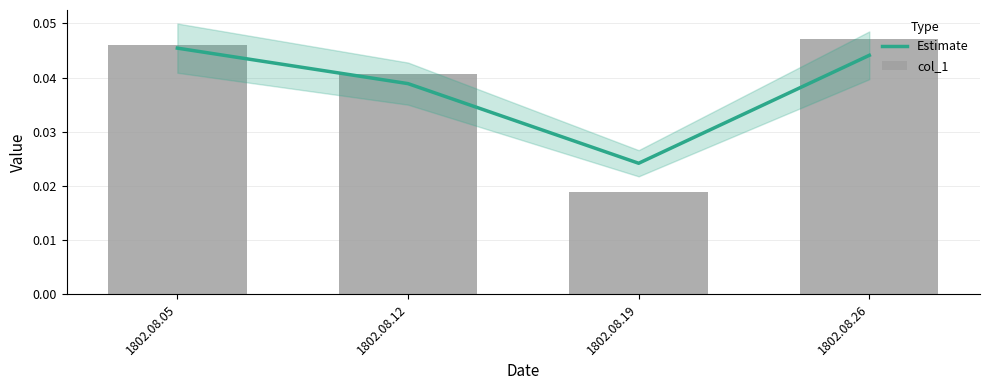

Where is Estimate nearest to the value 0?

1802.08.19